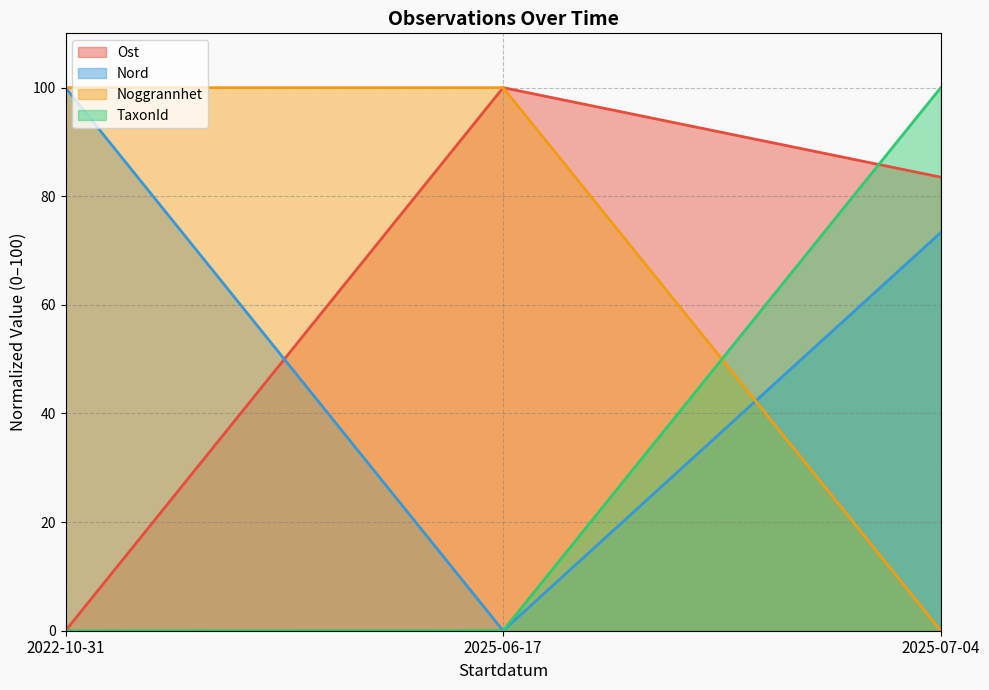

At 2025-06-17, list the series in order from smallest to largest.

Nord, TaxonId, Ost, Noggrannhet